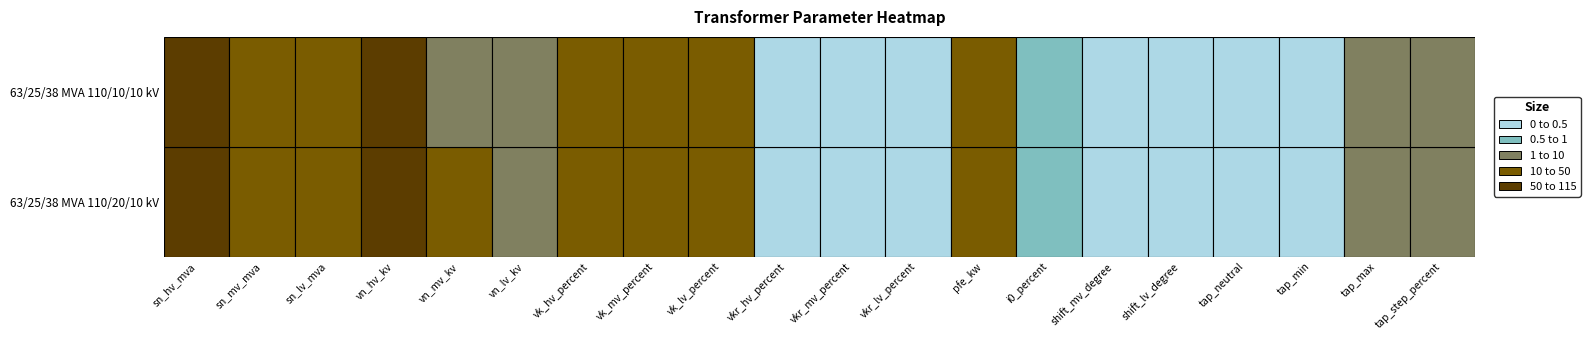

At which label is 63/25/38 MVA 110/10/10 kV closest to 55?

sn_hv_mva